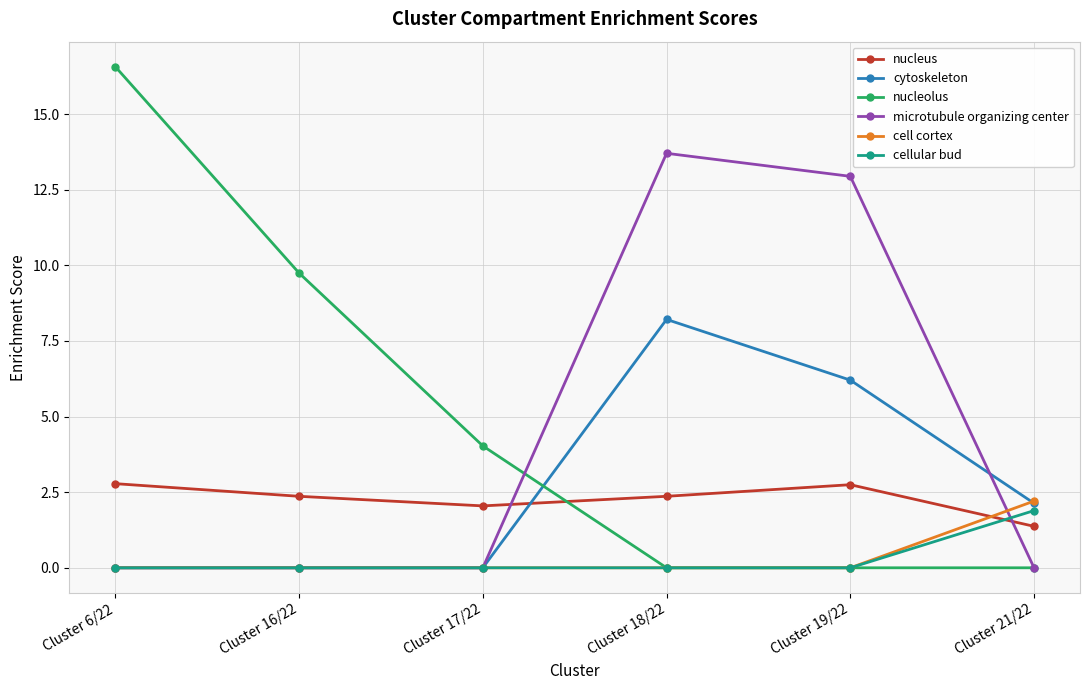

True or false: cytoskeleton has more than 0 interior local peaks.

True